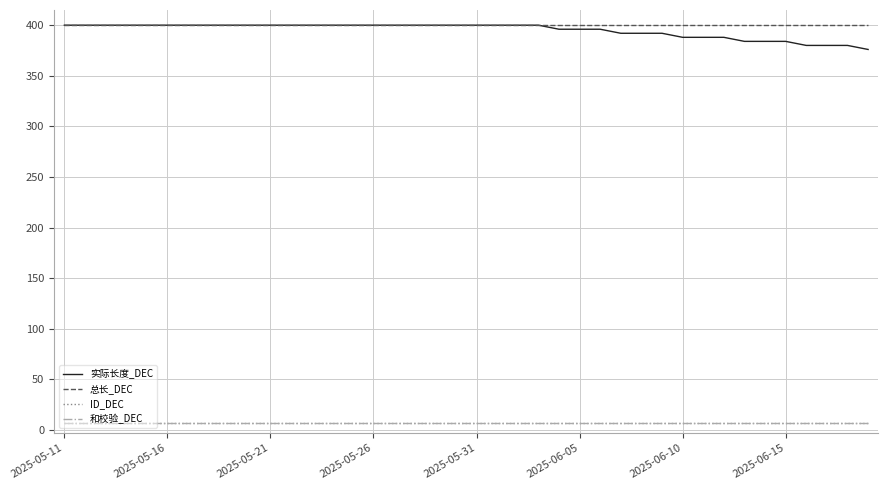

Which series has the largest total across all categories?

总长_DEC